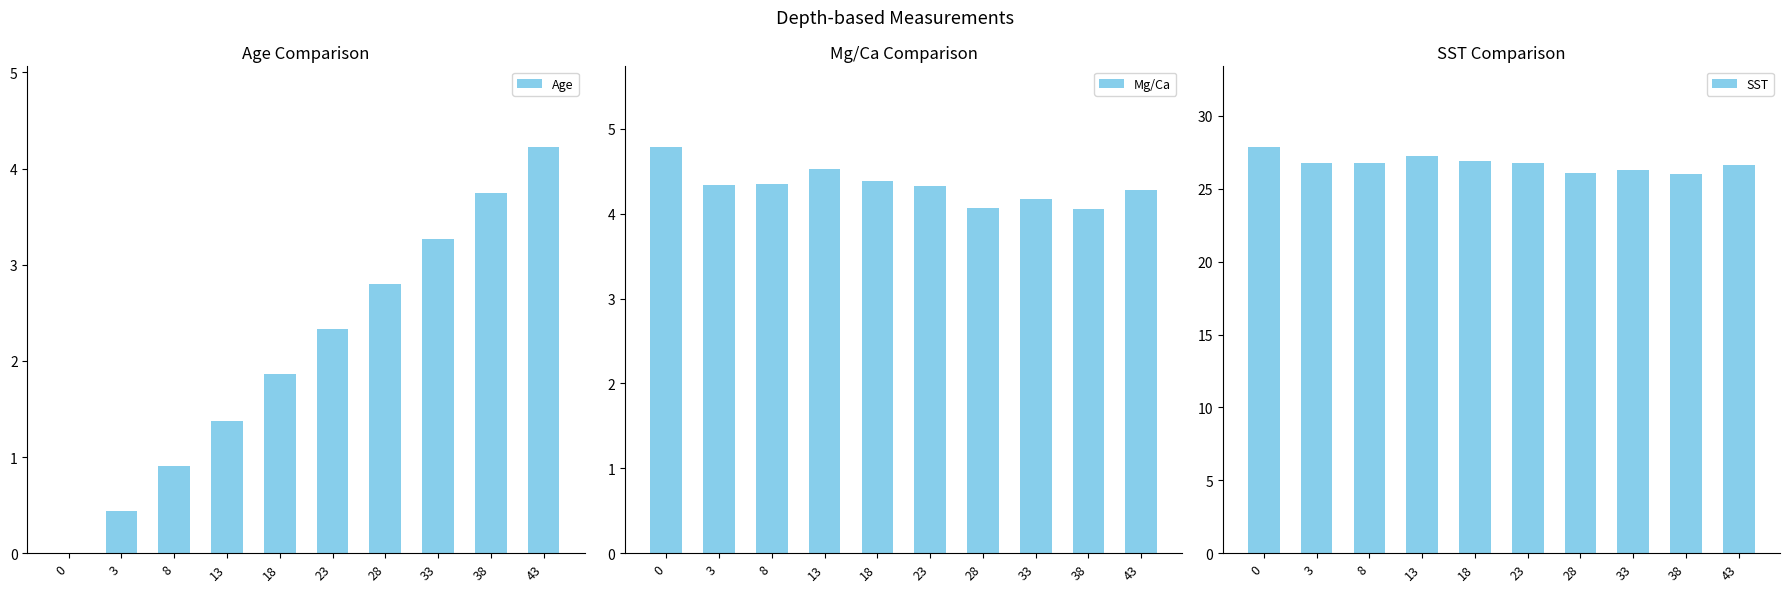

What is the difference between the highest and lowest values at 43?

22.4